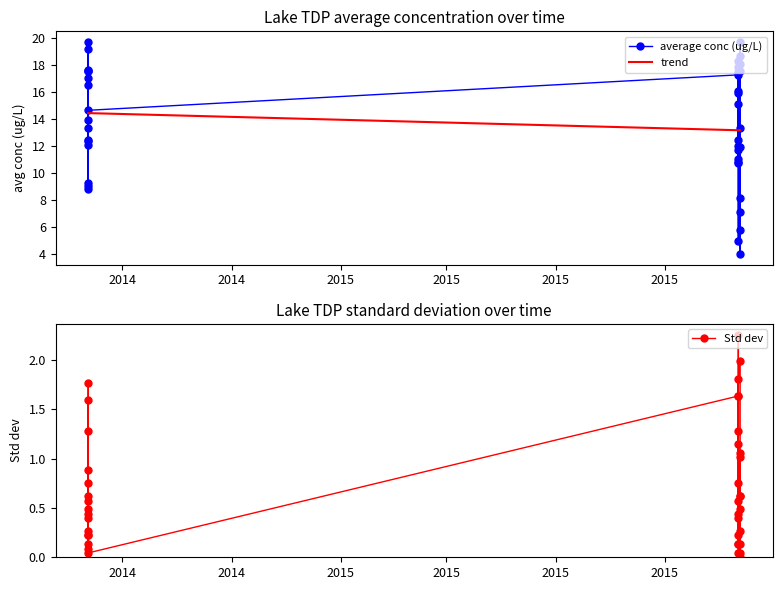

Which series has the largest range (max minus min)?

avg_conc